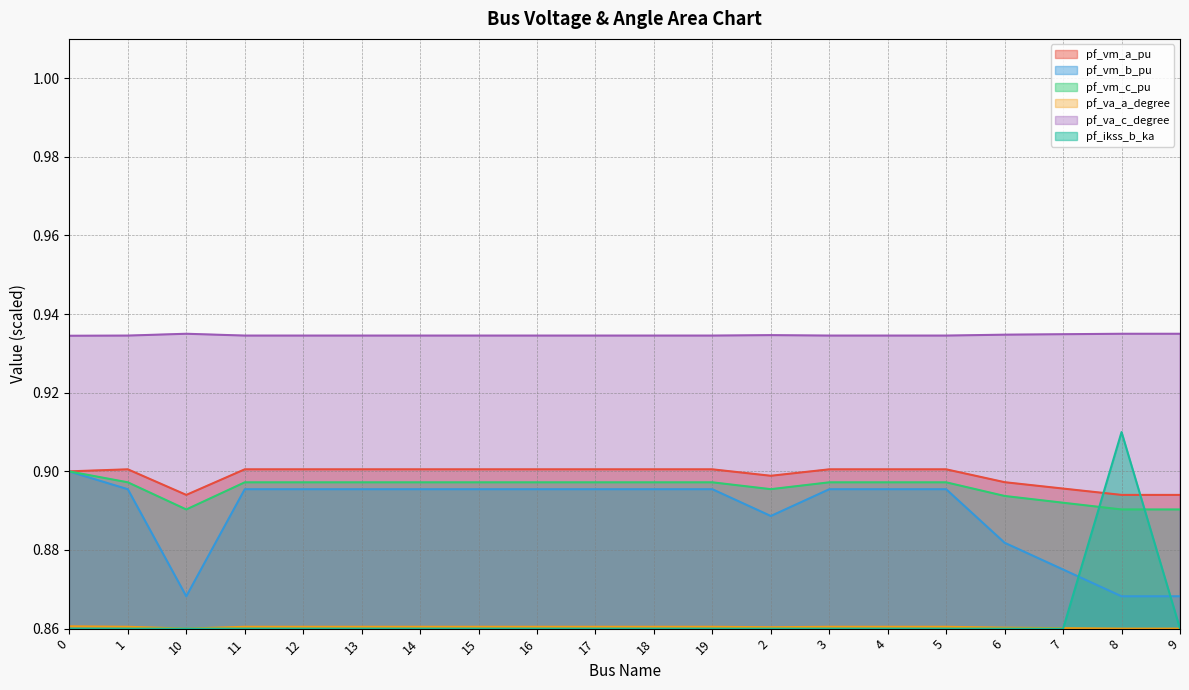

Where is the first local maximum for pf_va_a_degree?

17